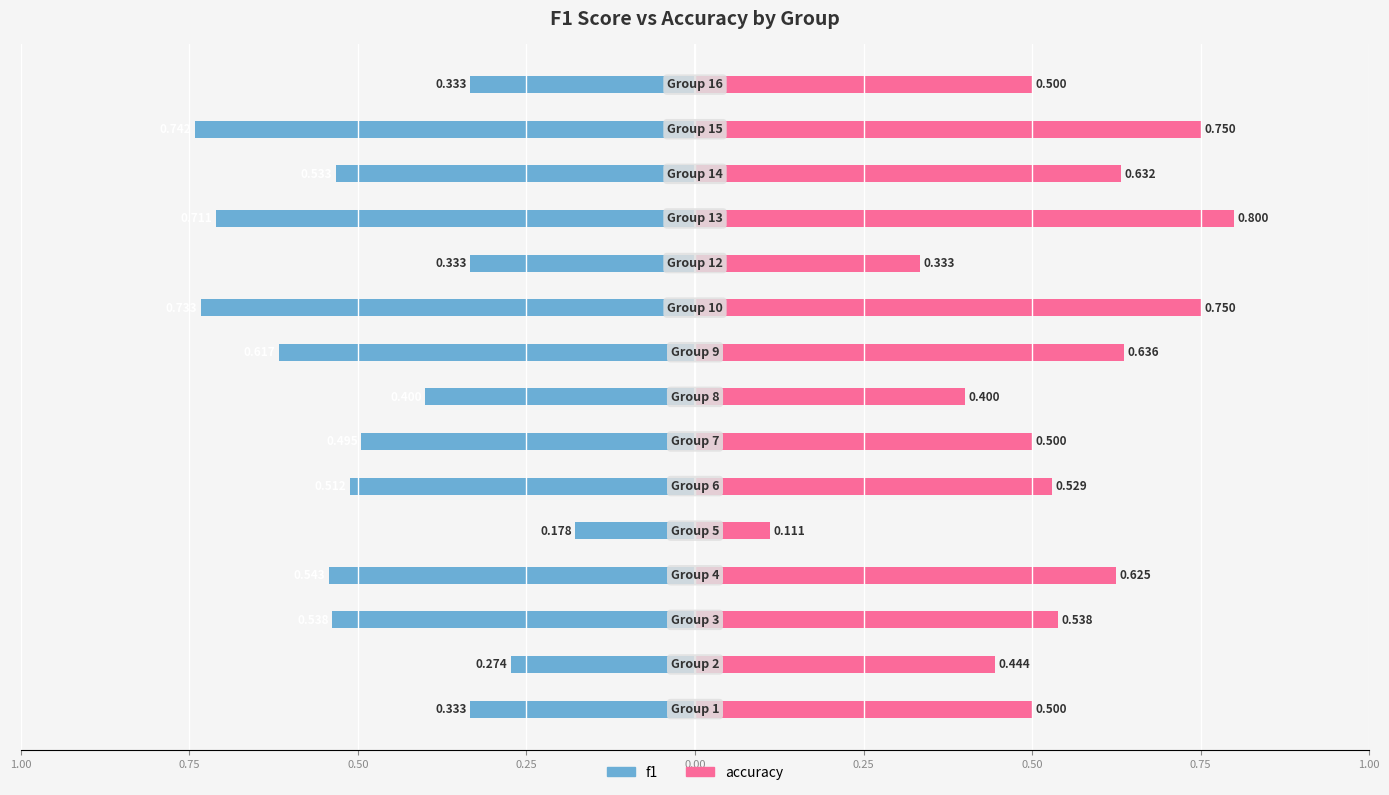

Reading left to right, what are all the values shown in this chart?

f1: -0.3	-0.3	-0.5	-0.5	-0.2	-0.5	-0.5	-0.4	-0.6	-0.7	-0.3	-0.7	-0.5	-0.7	-0.3
accuracy: 0.5	0.4	0.5	0.6	0.1	0.5	0.5	0.4	0.6	0.8	0.3	0.8	0.6	0.8	0.5